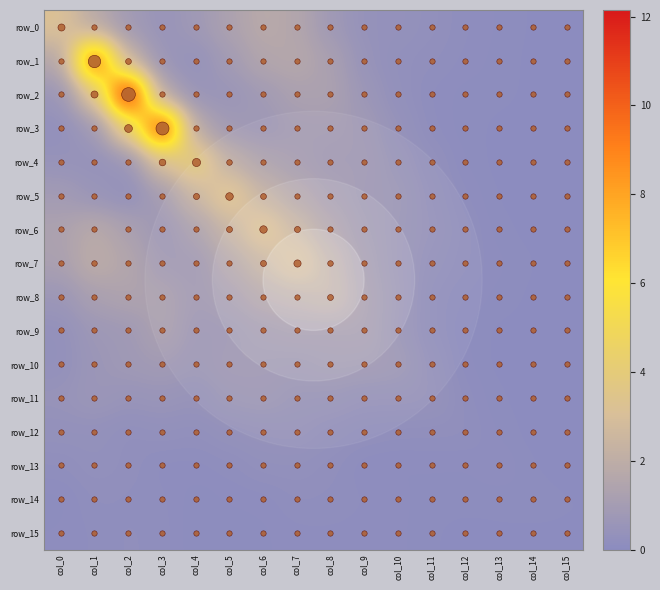

The value of row_13 at col_11 is 0.1. True or false?

False